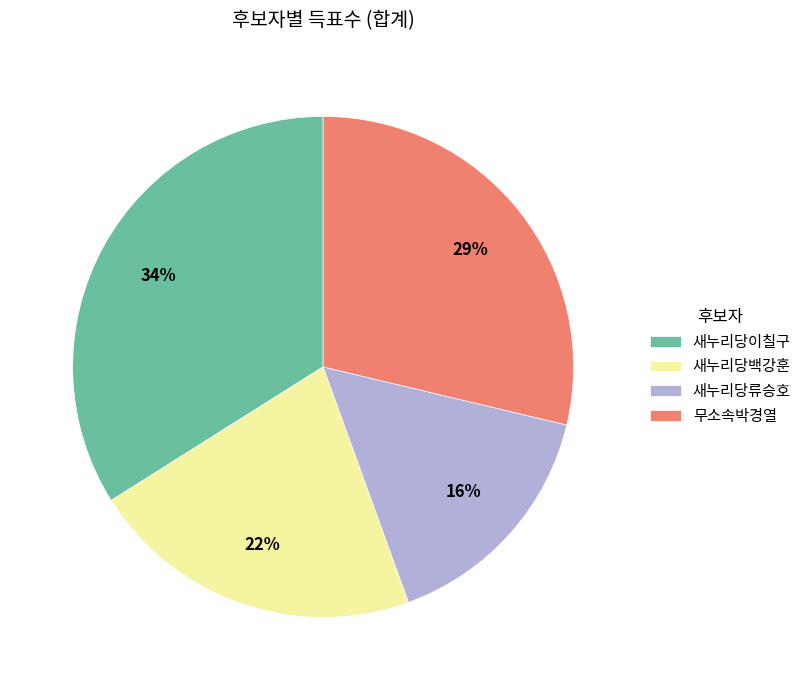

True or false: 새누리당류승호 accounts for 21% of the total.

False